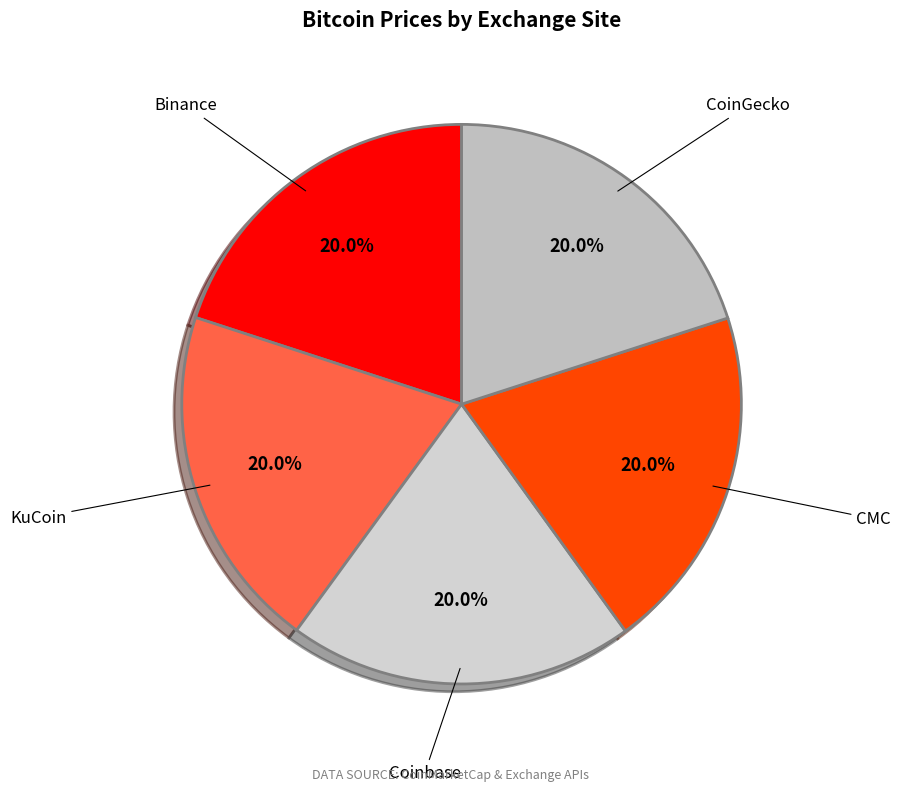

The Binance slice represents 9% of the pie. True or false?

False